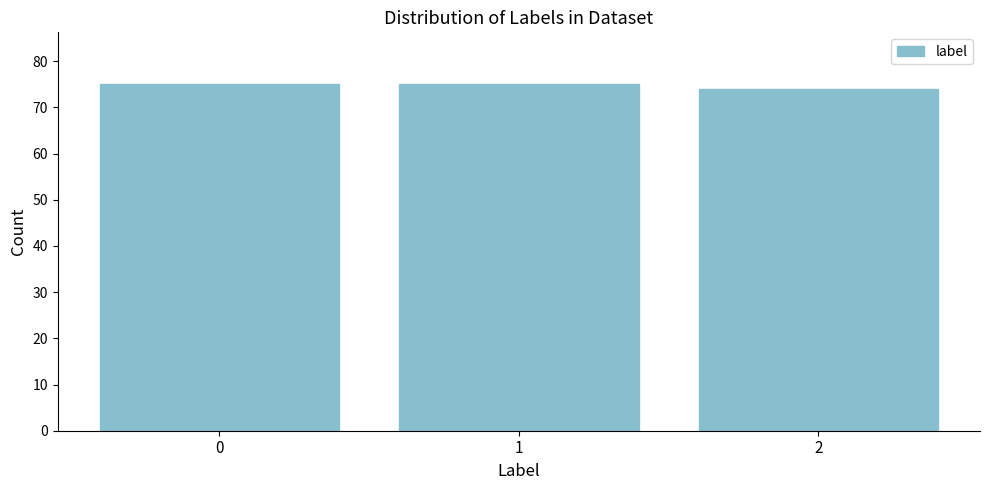

Reading right to left, what are all the values shown in this chart?

74	75	75